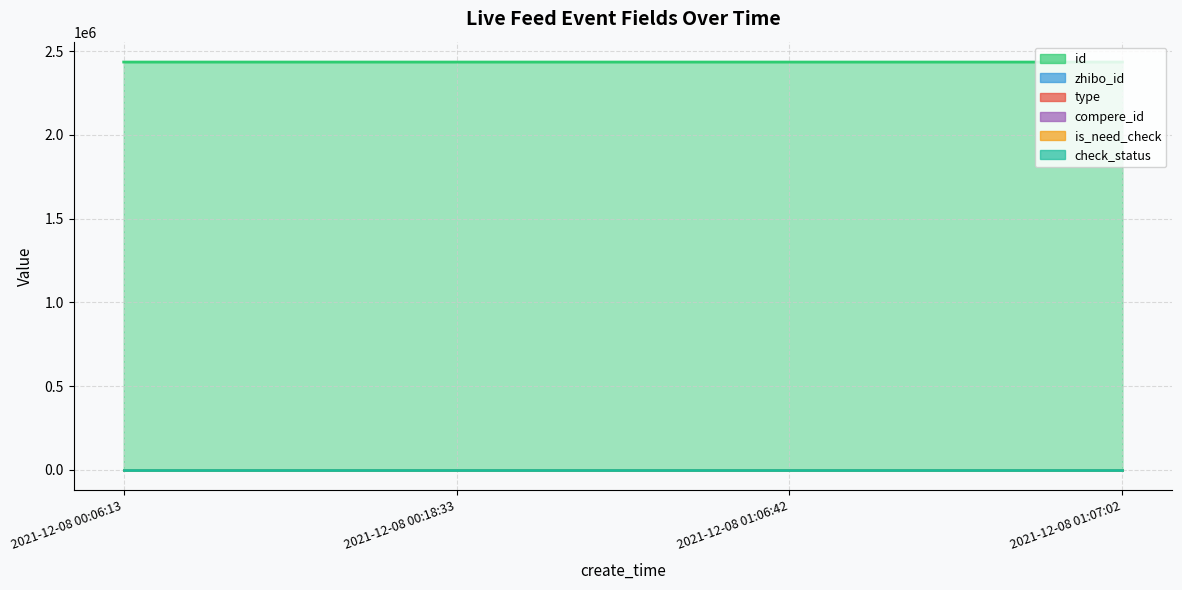

True or false: check_status and zhibo_id cross at least once.

False